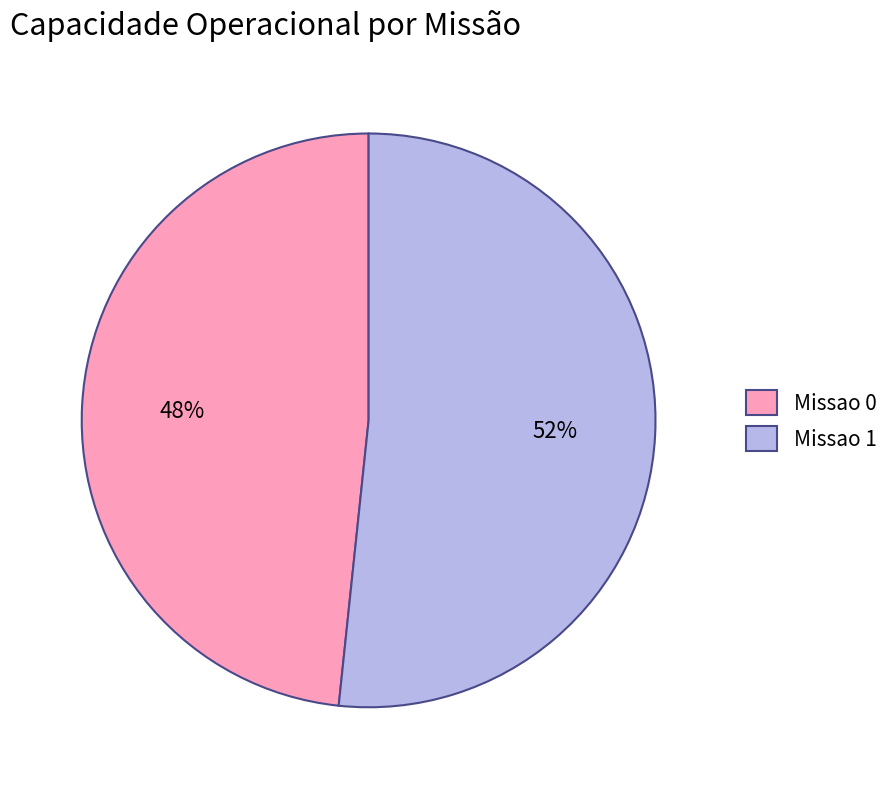

Is there a majority slice in this chart?

Yes